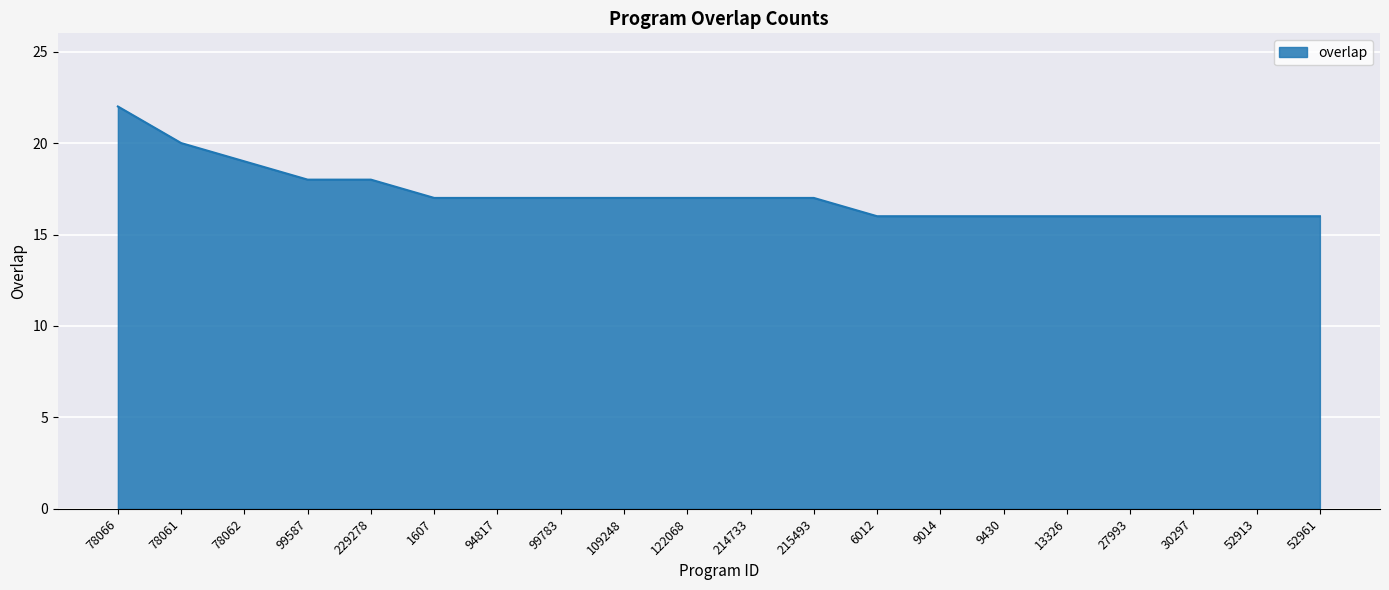

Reading right to left, transcribe all the data shown in this chart.

52961=16	52913=16	30297=16	27993=16	13326=16	9430=16	9014=16	6012=16	215493=17	214733=17	122068=17	109248=17	99783=17	94817=17	1607=17	229278=18	99587=18	78062=19	78061=20	78066=22